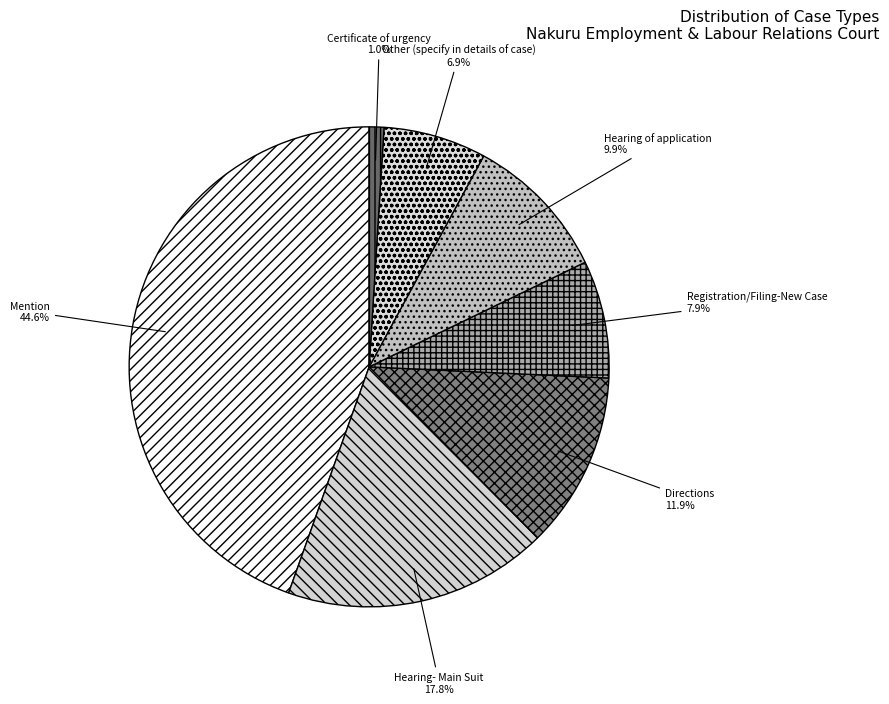

To the nearest percent, what percentage of the pie is Mention?

45%